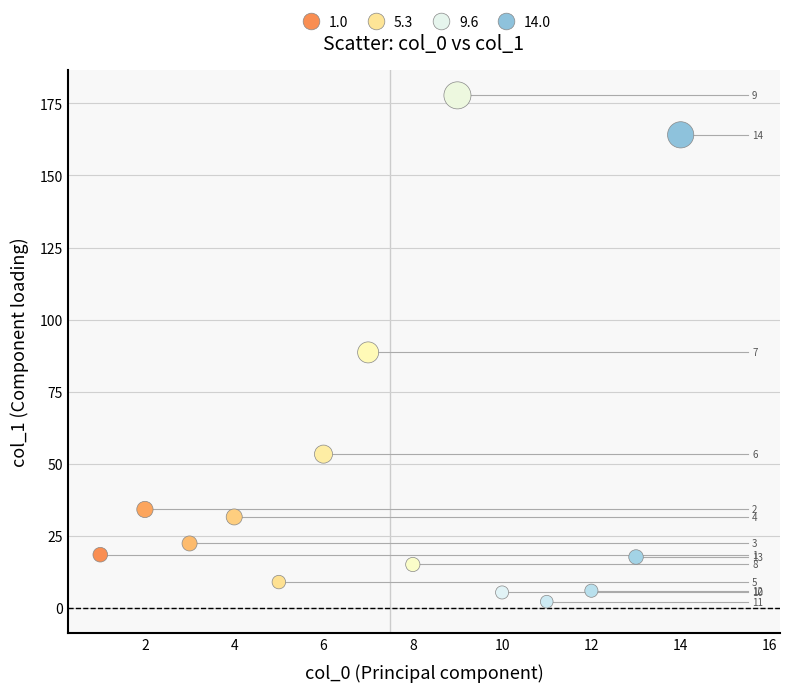

What Y value in the scatter plot is closest to 89?

88.6